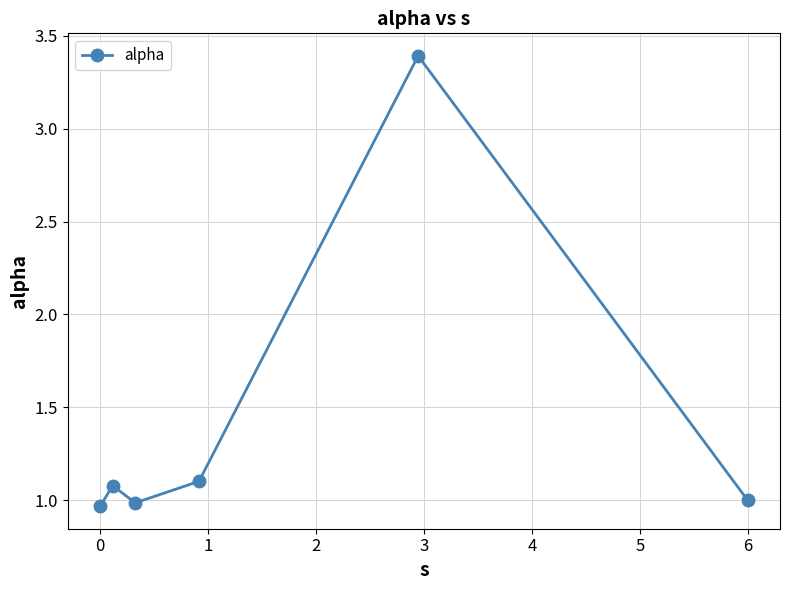

What is the average value?

1.4